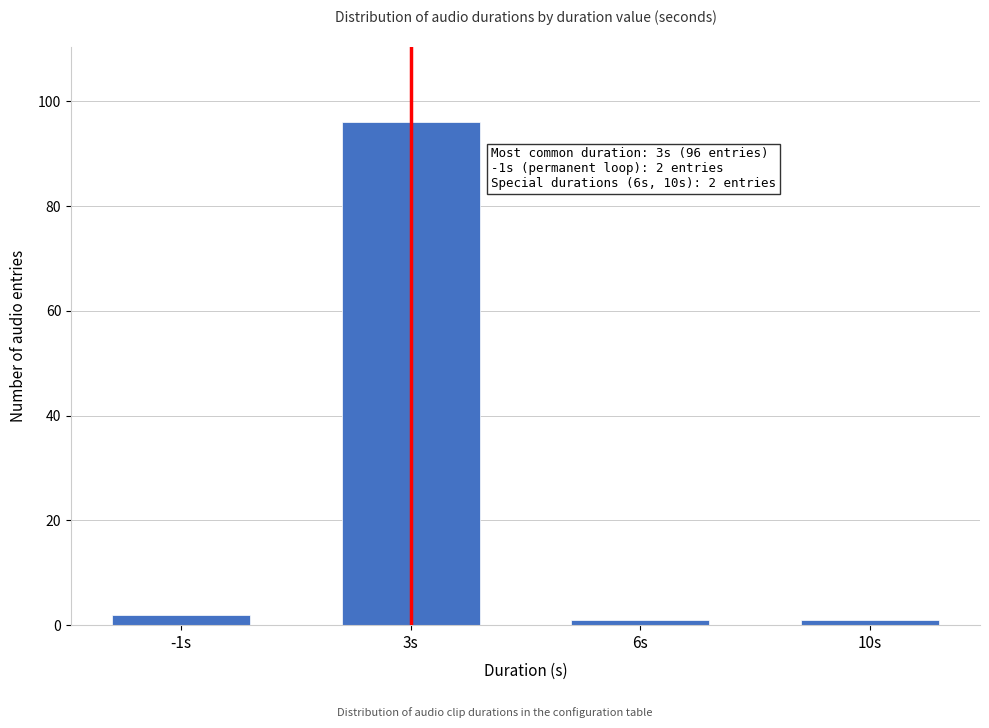

Reading left to right, transcribe all the data shown in this chart.

-1s=2	3s=96	6s=1	10s=1